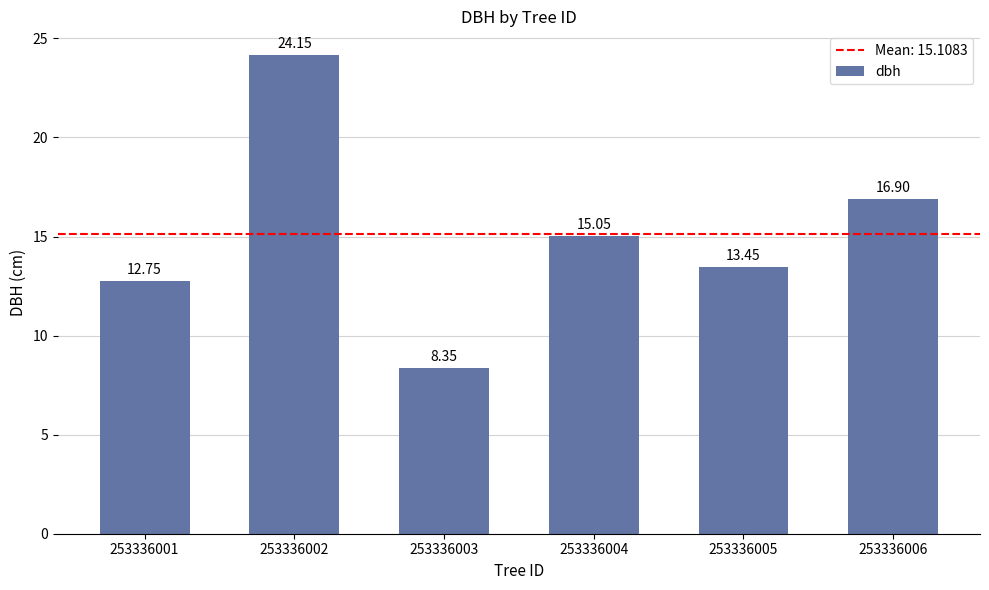

List the labels in order of value, largest first.

253336002, 253336006, 253336004, 253336005, 253336001, 253336003